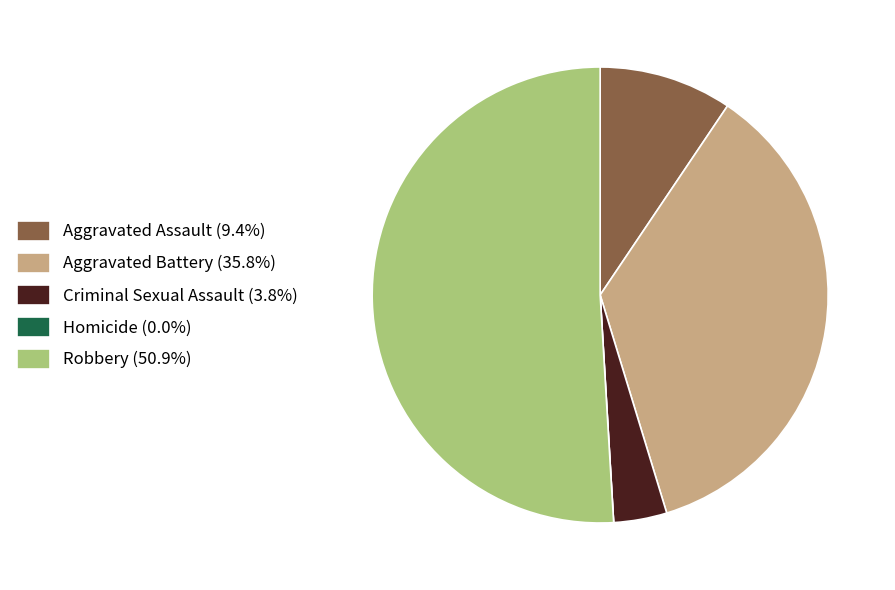

What is the ratio of the value at Robbery (50.9%) to the value at Aggravated Battery (35.8%)?

1.4